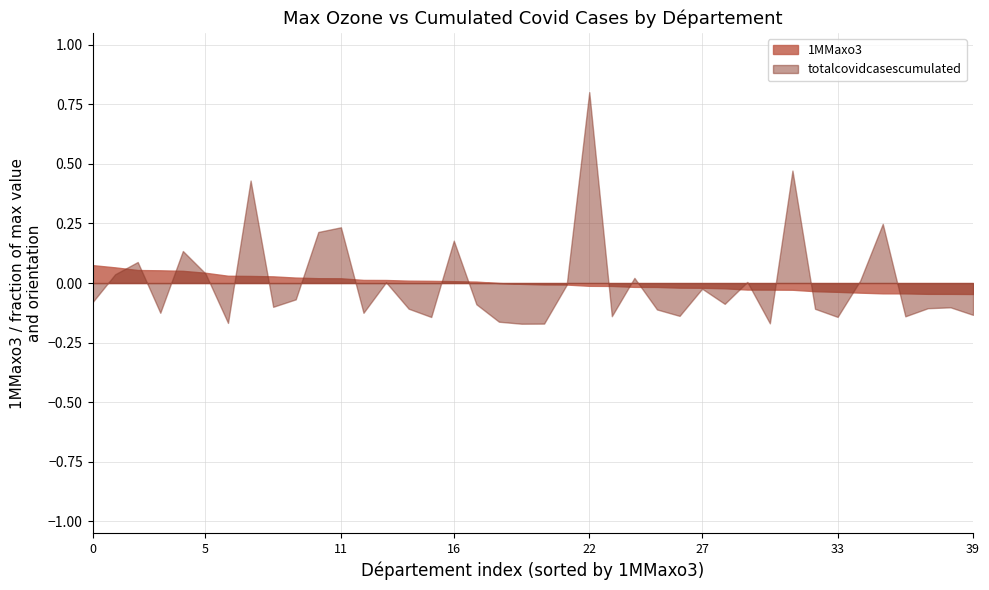

How many data points does each series have?

40